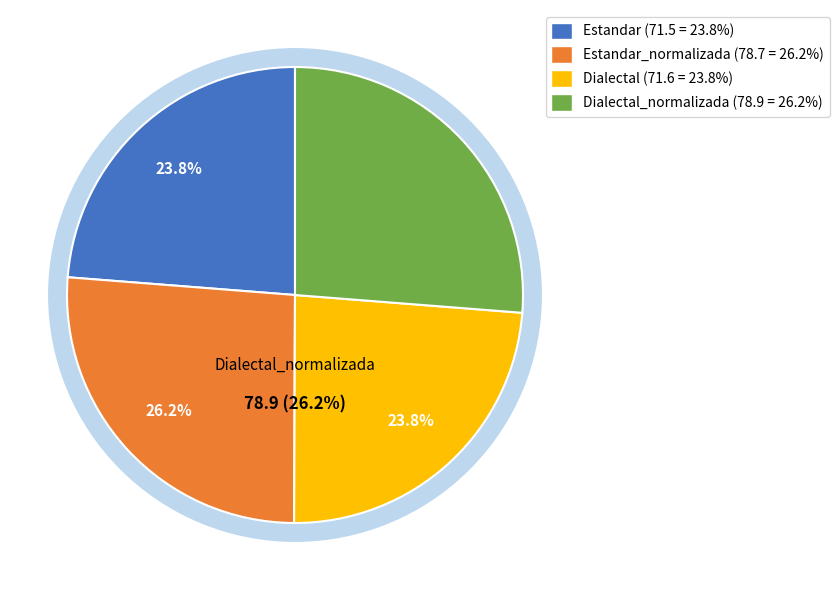

Is it true that Dialectal is 39% of the pie?

False